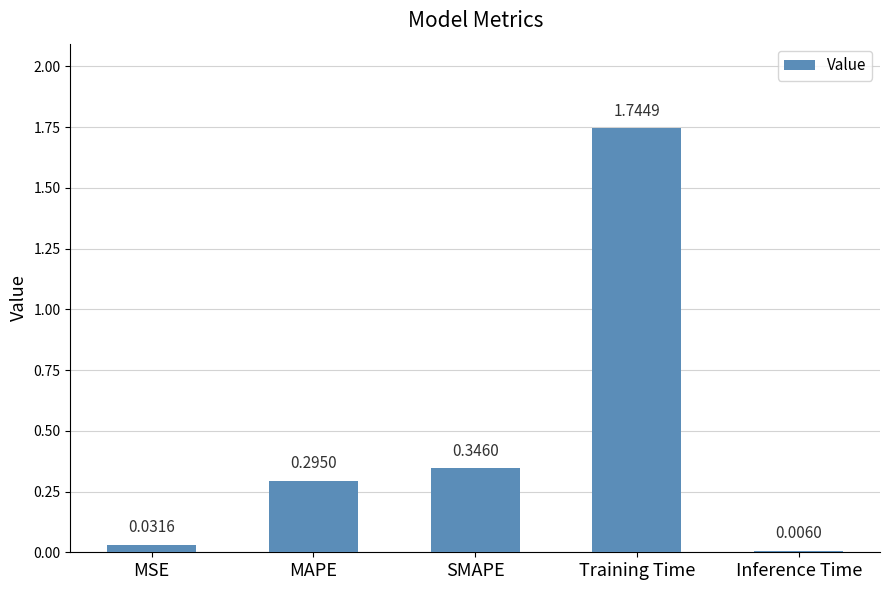

Count the number of categories in the chart.

5